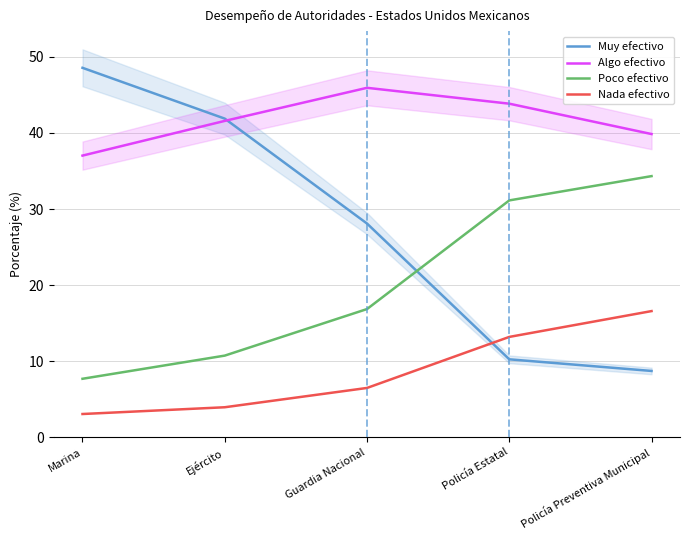

Rank the series by their maximum value, from highest to lowest.

Muy efectivo, Algo efectivo, Poco efectivo, Nada efectivo